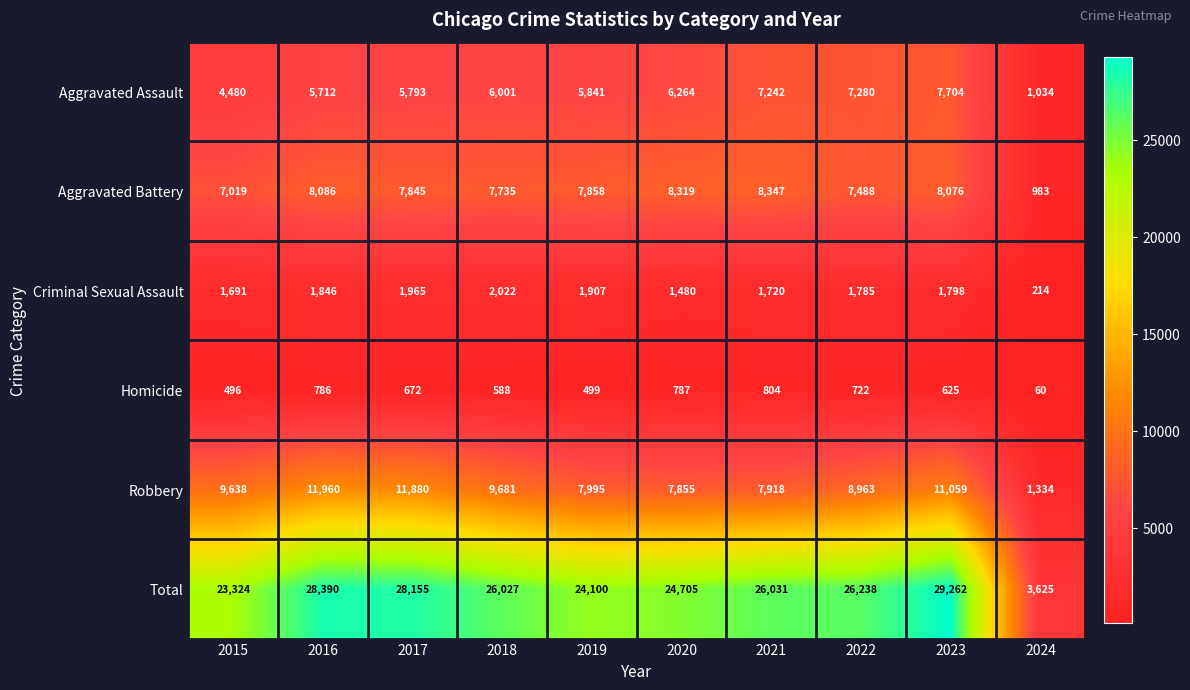

Rank the series by their maximum value, from highest to lowest.

Total, Robbery, Aggravated Battery, Aggravated Assault, Criminal Sexual Assault, Homicide